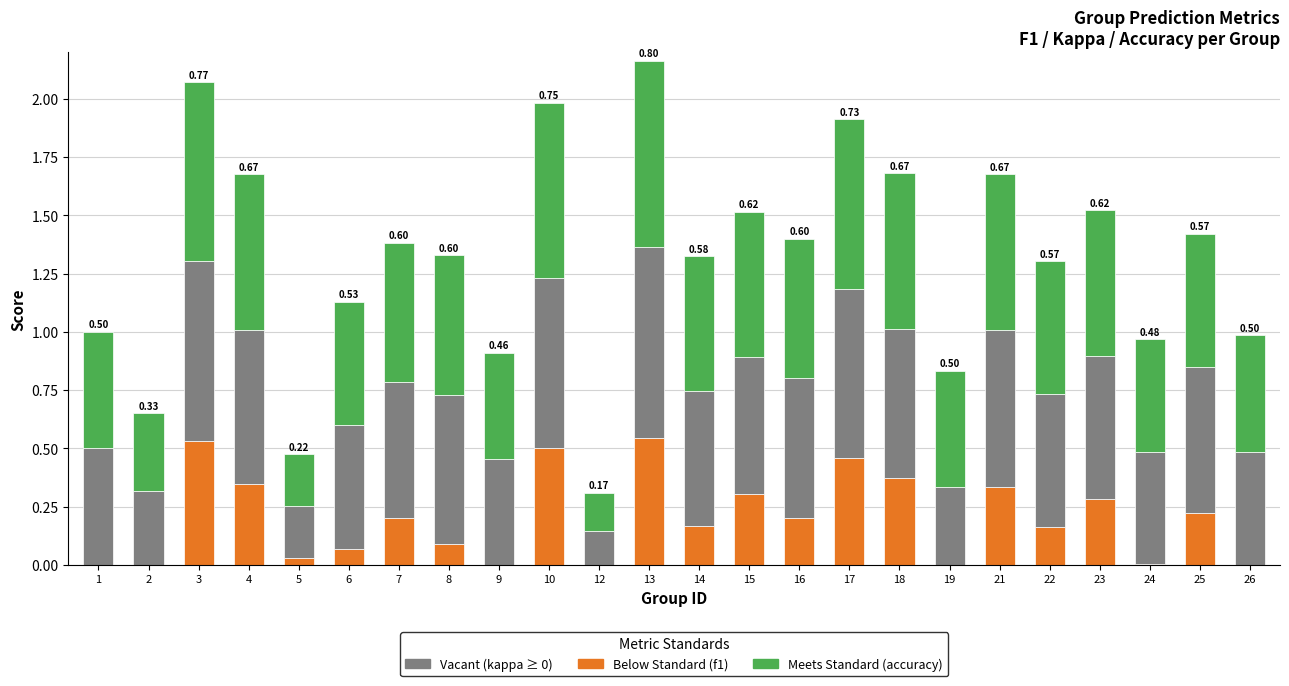

What is the total value across all series at 9?

0.9